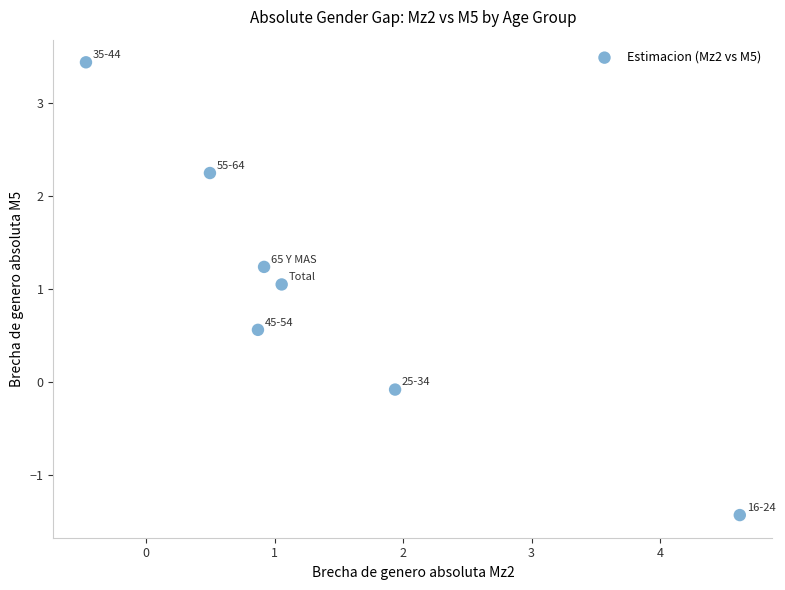

What is the range of Y values (max minus min)?

4.9